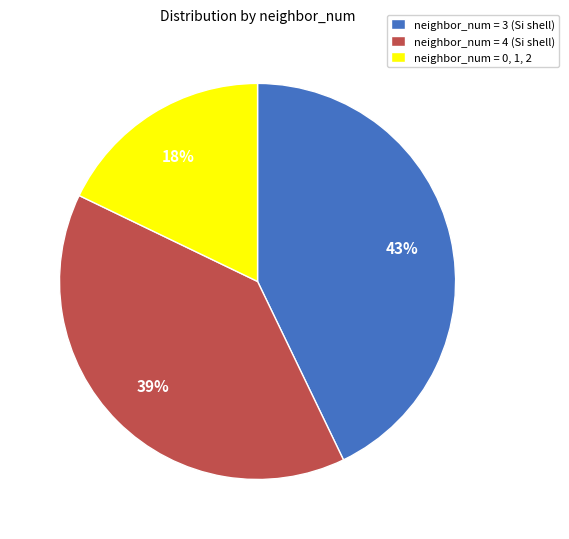

Do neighbor_num = 0, 1, 2 and neighbor_num = 3 (Si shell) together represent more than half of the pie?

Yes